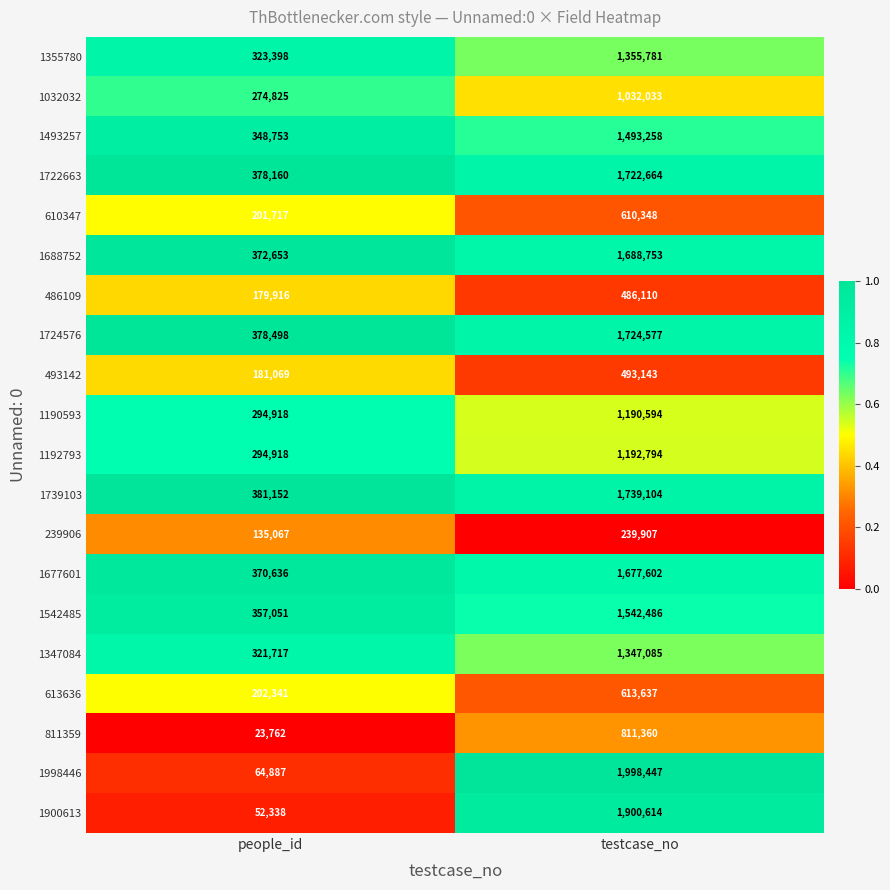

What is the total value across all series at people_id?

5137776